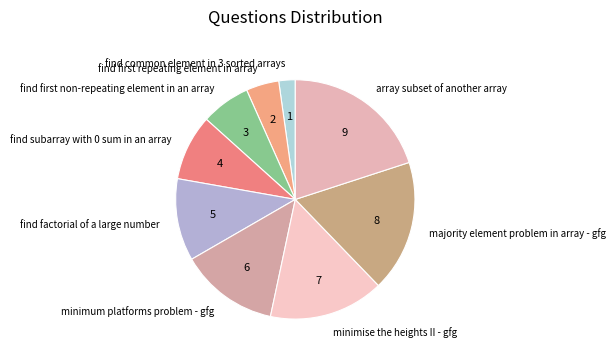

Is it true that find factorial of a large number is 11% of the pie?

True